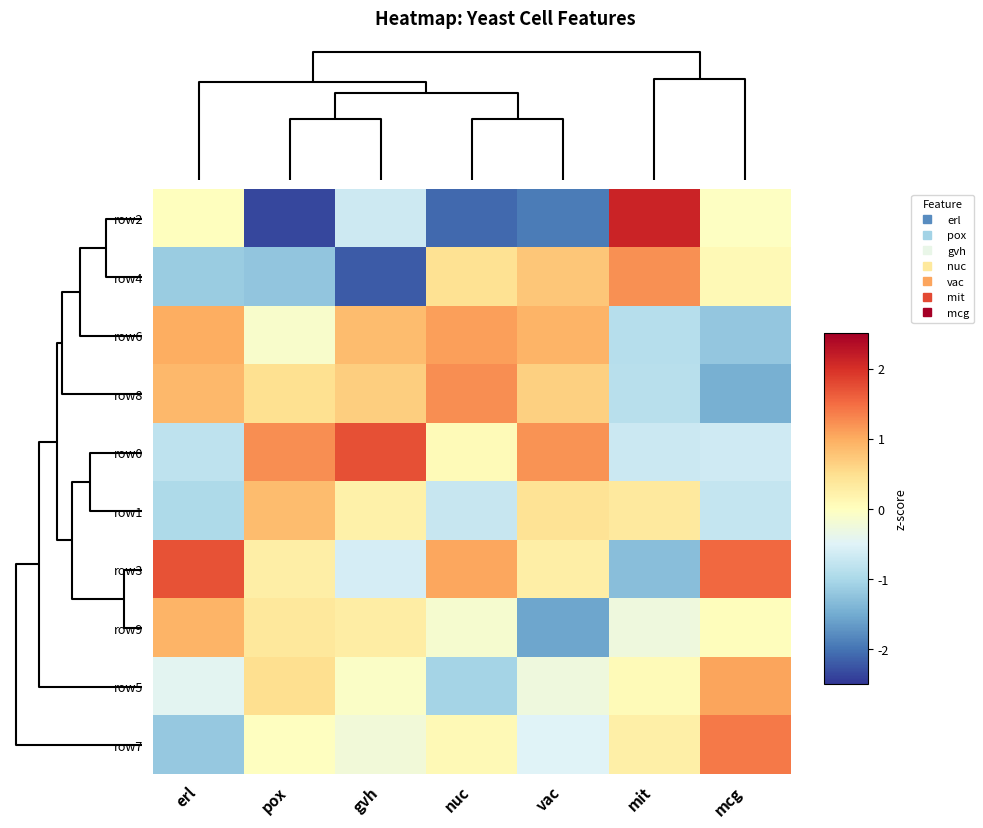

What is the minimum value shown in the chart?

-2.4